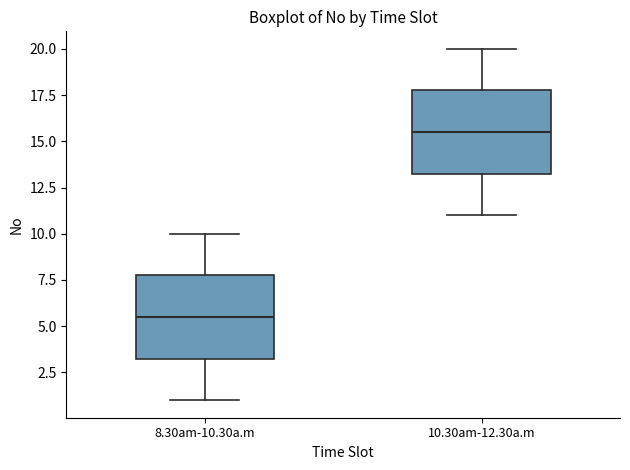

Where does the upper whisker of the box for 10.30am-12.30a.m end on the y-axis? The values are not printed on the chart, so give them approximately, as read against the axis.

20.0